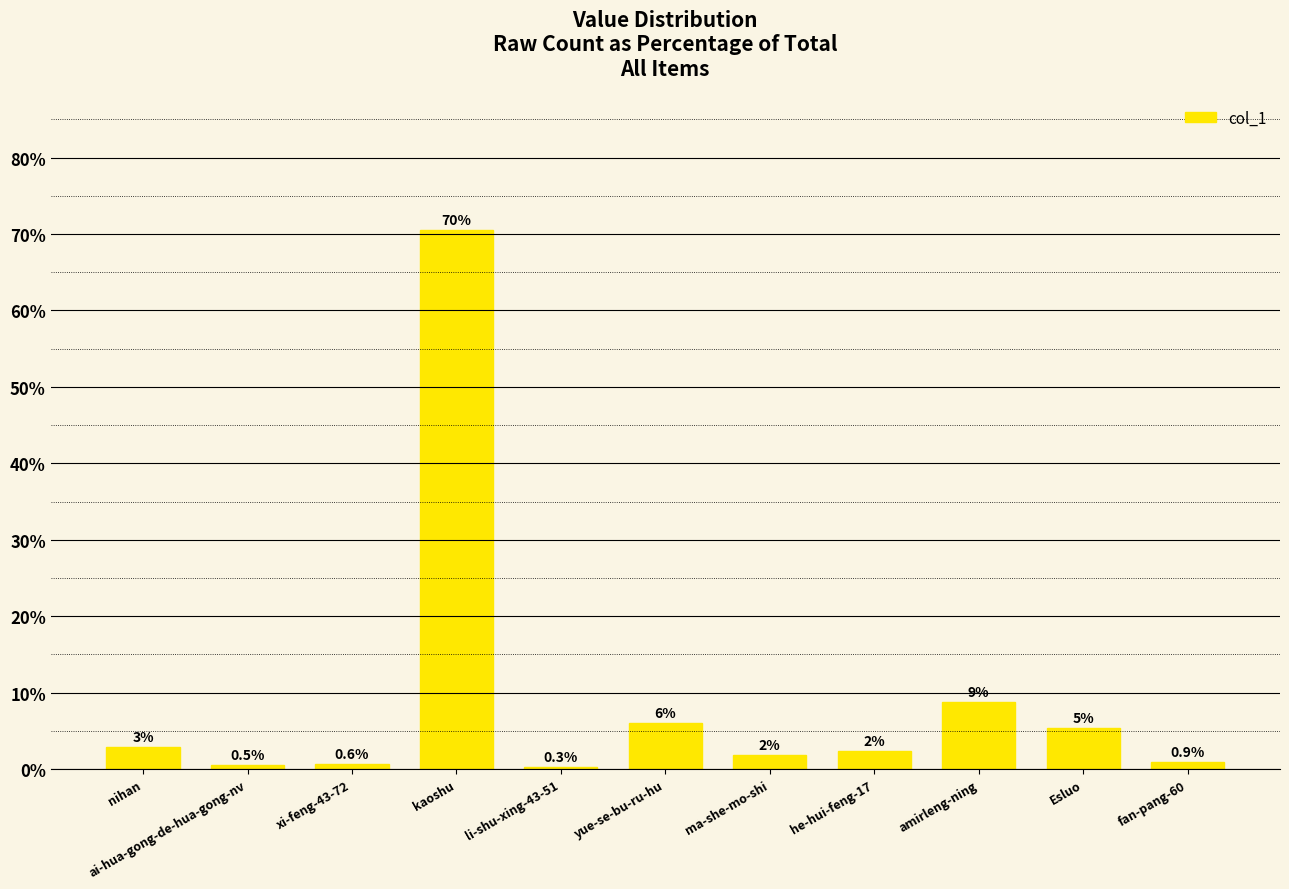

How many bars are there in total?

11